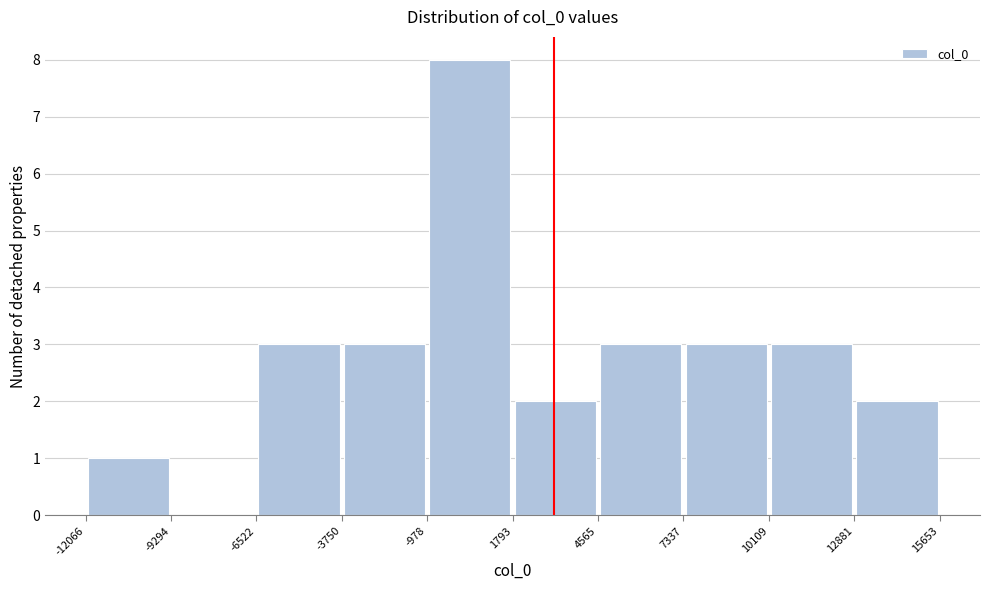

Reading left to right, list every bar in this chart as the range it spans on the x-axis followed by its height. The values are not printed on the chart, so give them approximately, as read against the axis.

-12066 to -9294: 1
-9294 to -6522: 0
-6522 to -3750: 3
-3750 to -978: 3
-978 to 1793: 8
1793 to 4565: 2
4565 to 7337: 3
7337 to 10109: 3
10109 to 12881: 3
12881 to 15653: 2